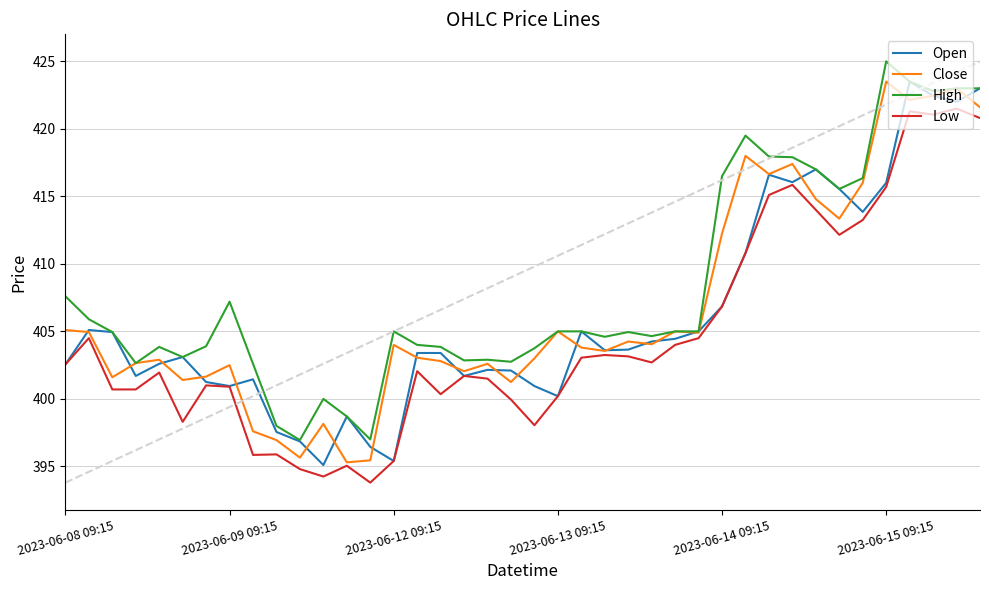

What is the lowest value of the Low series?

393.8